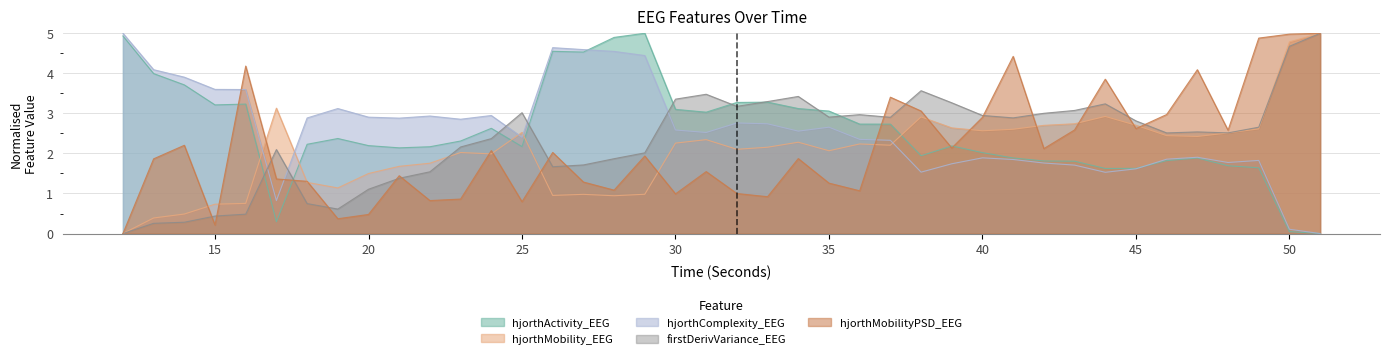

What is the difference between the second highest and minimum values in the hjorthMobility_EEG series?

4.8